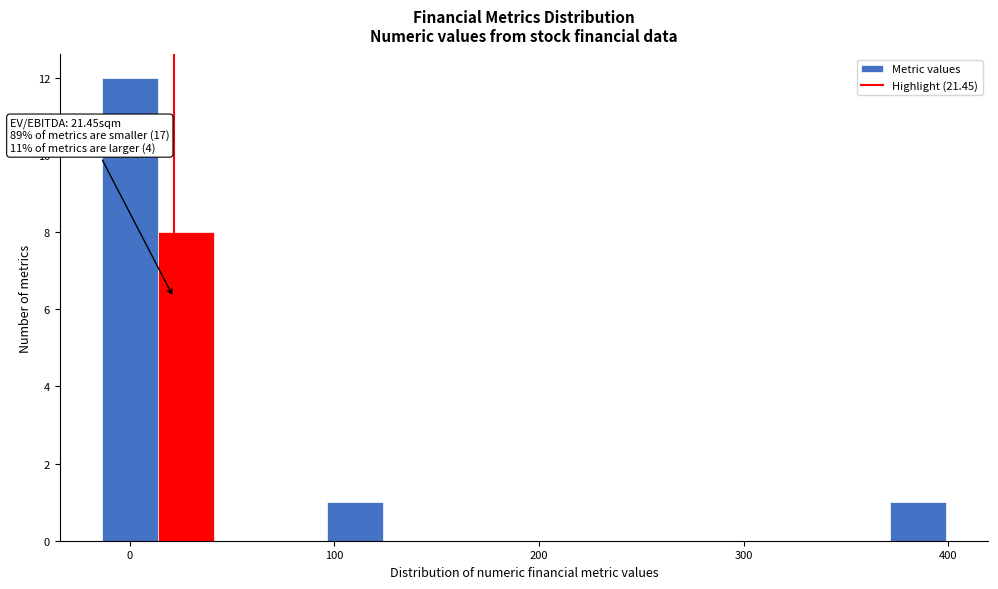

Around what value on the x-axis is the tallest bar? Give the approximate position of its centre, as read against the axis.

0